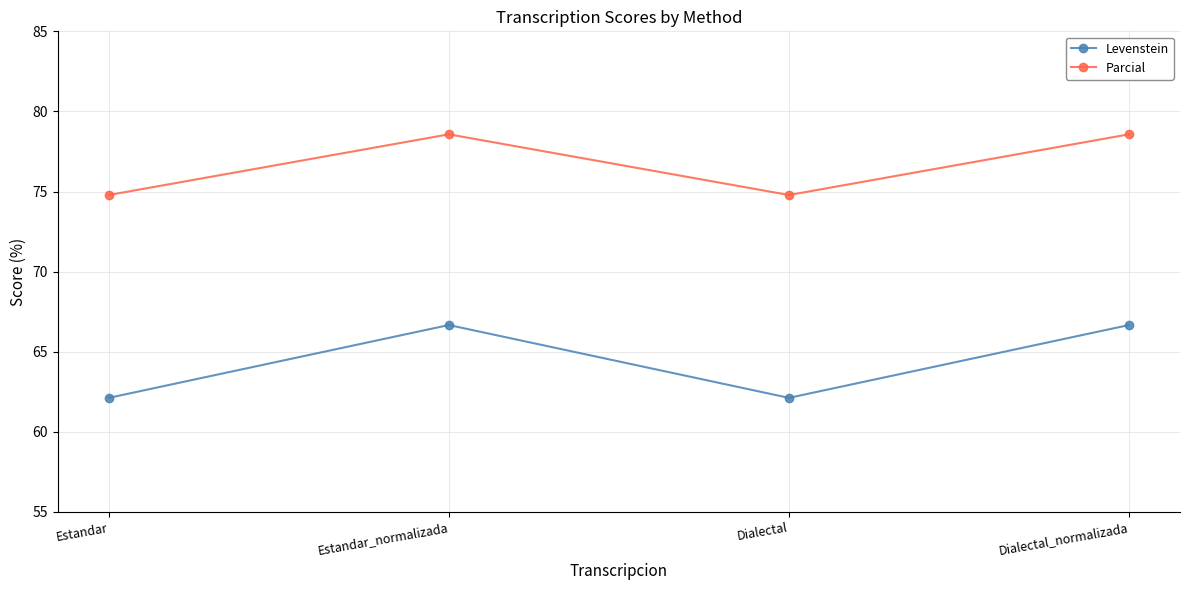

Rank the series by their maximum value, from highest to lowest.

Parcial, Levenstein